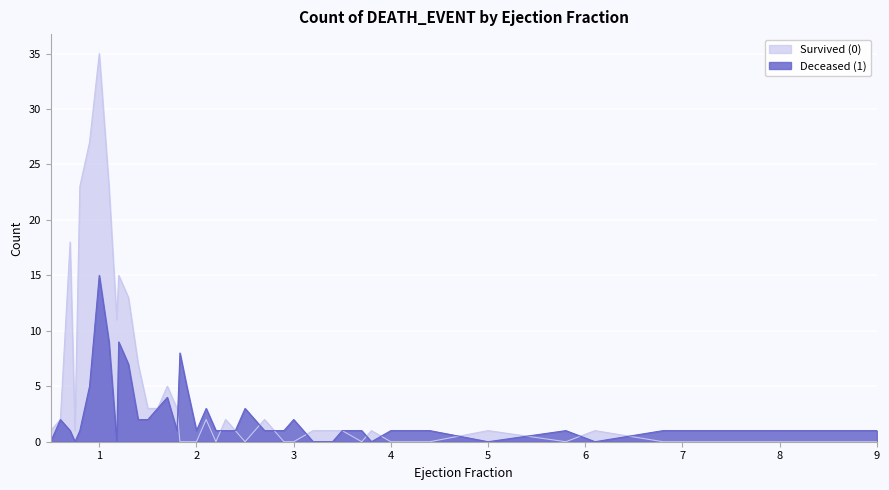

Between 1.5 and 3.2, which series saw the biggest shift?

Survived (0)